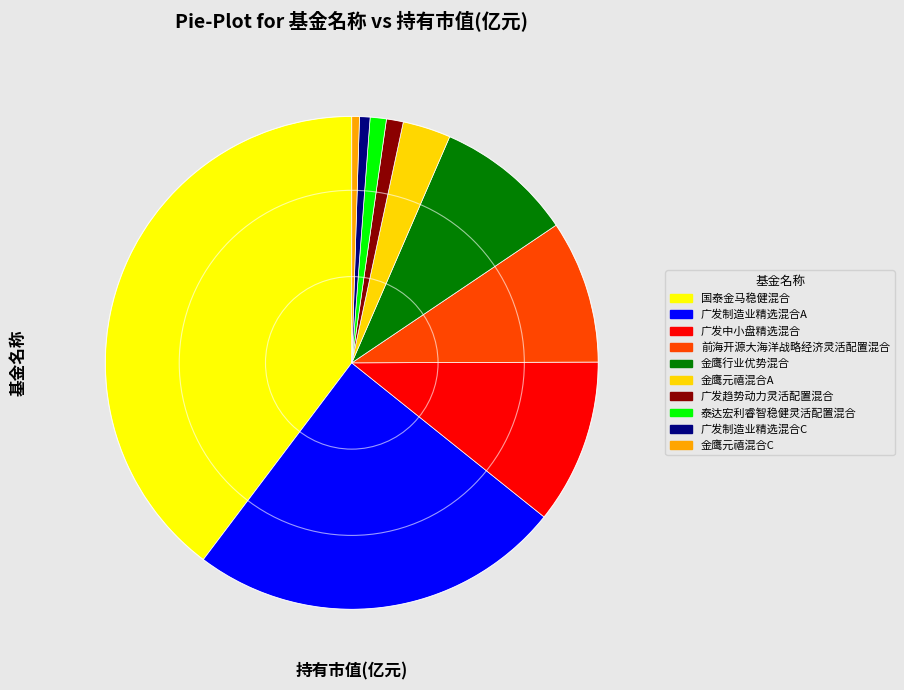

Is there any slice that represents more than half of the pie?

No